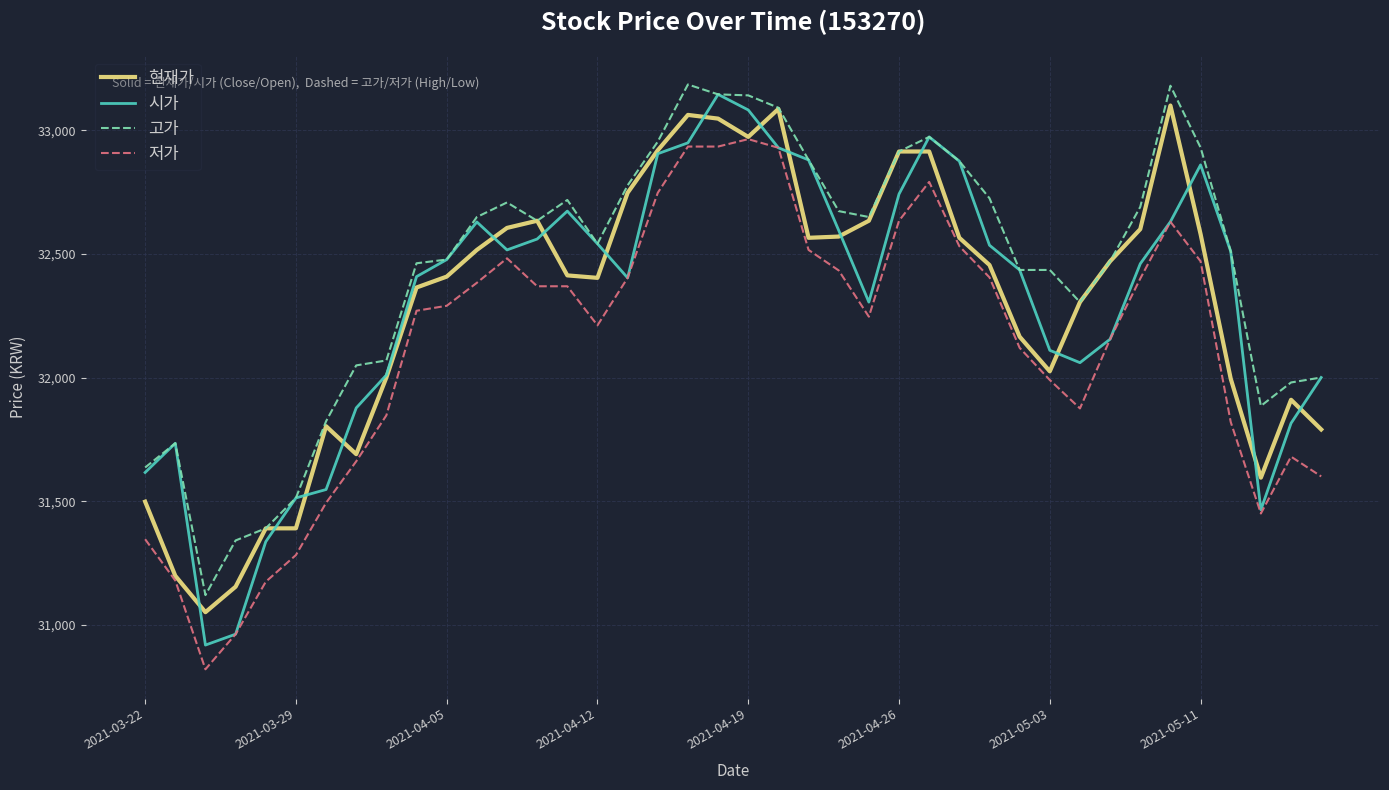

What is the smallest value displayed?

30820